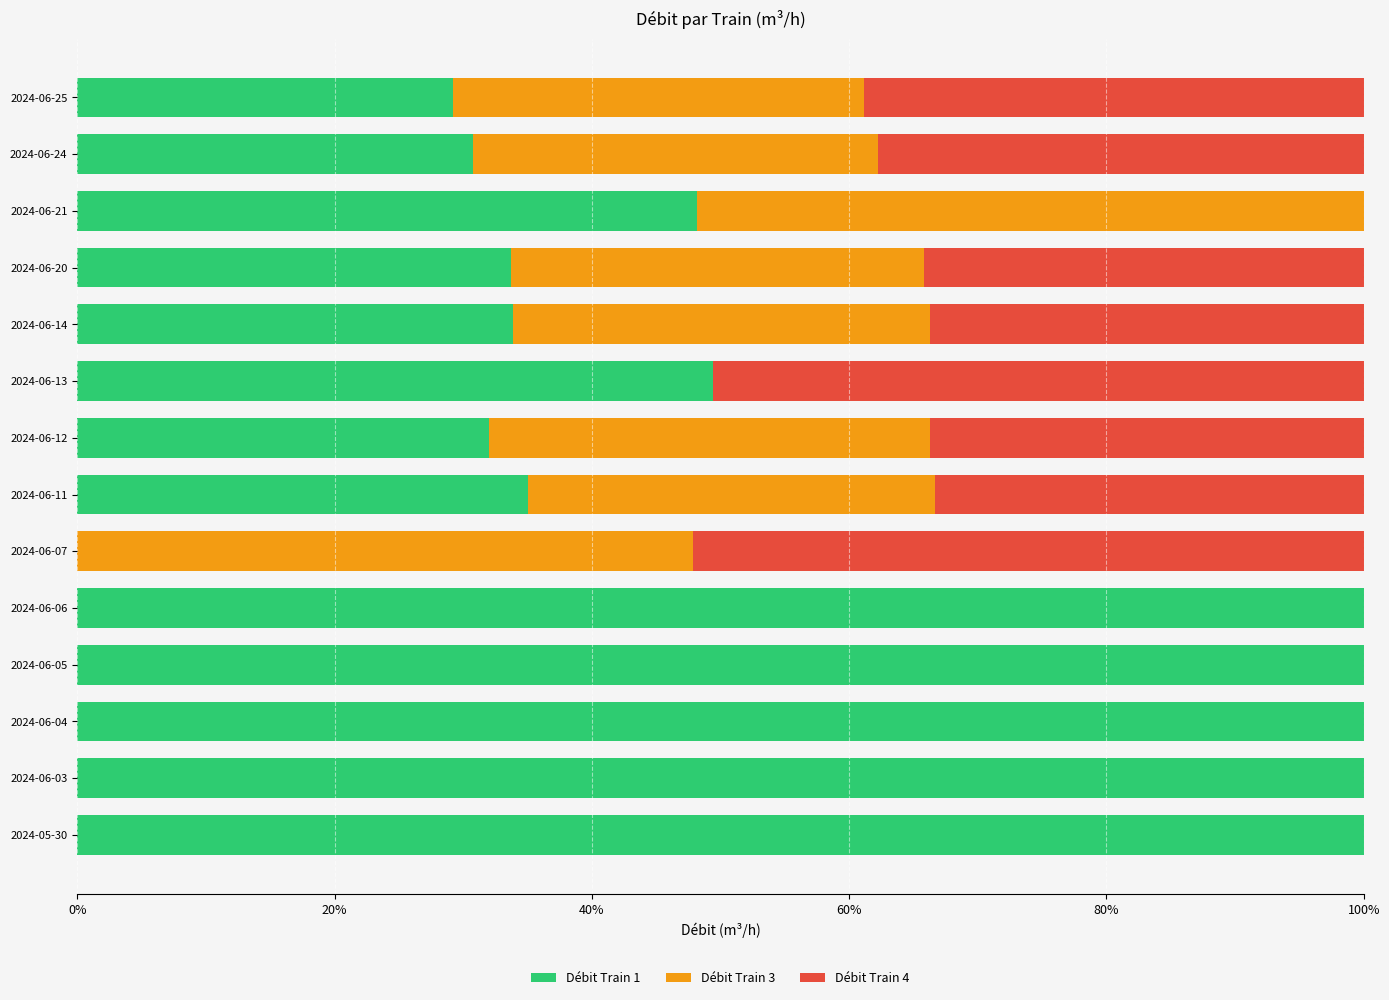

At which label is Débit Train 1 closest to 50?

2024-06-13